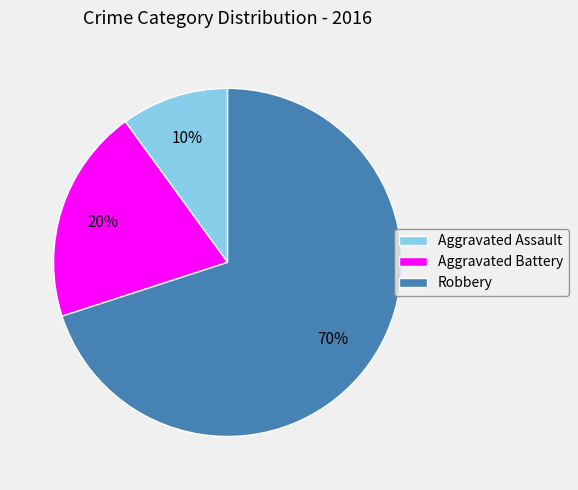

Which category has the smallest portion of the pie?

Aggravated Assault